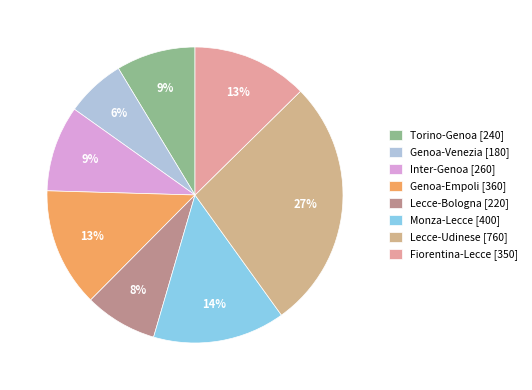

What is the smallest slice in the pie chart?

Genoa-Venezia